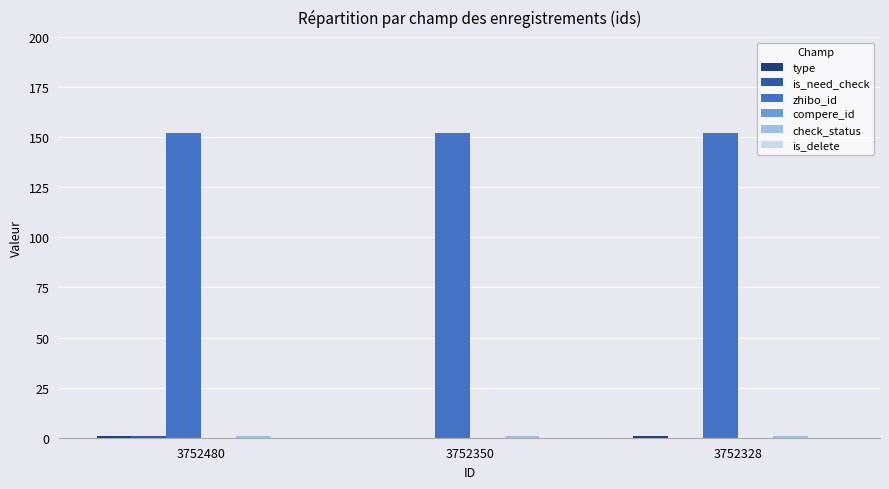

Which series has the largest total across all categories?

zhibo_id